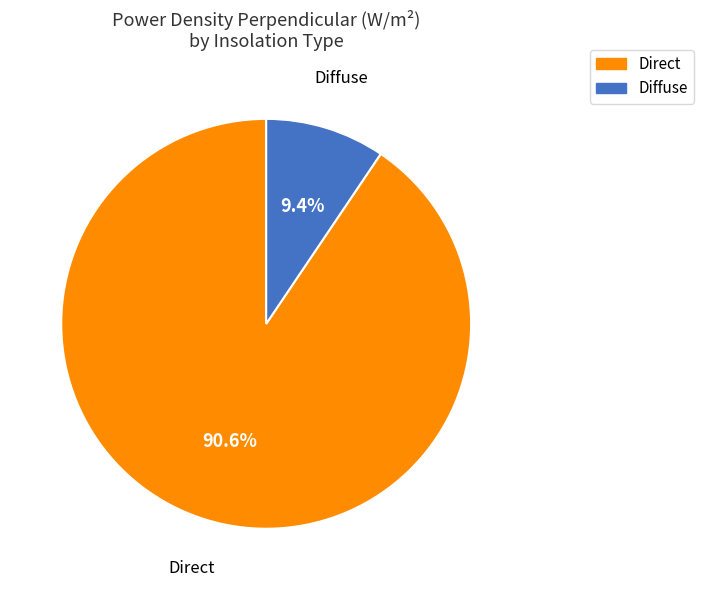

Count the number of slices in the pie.

2